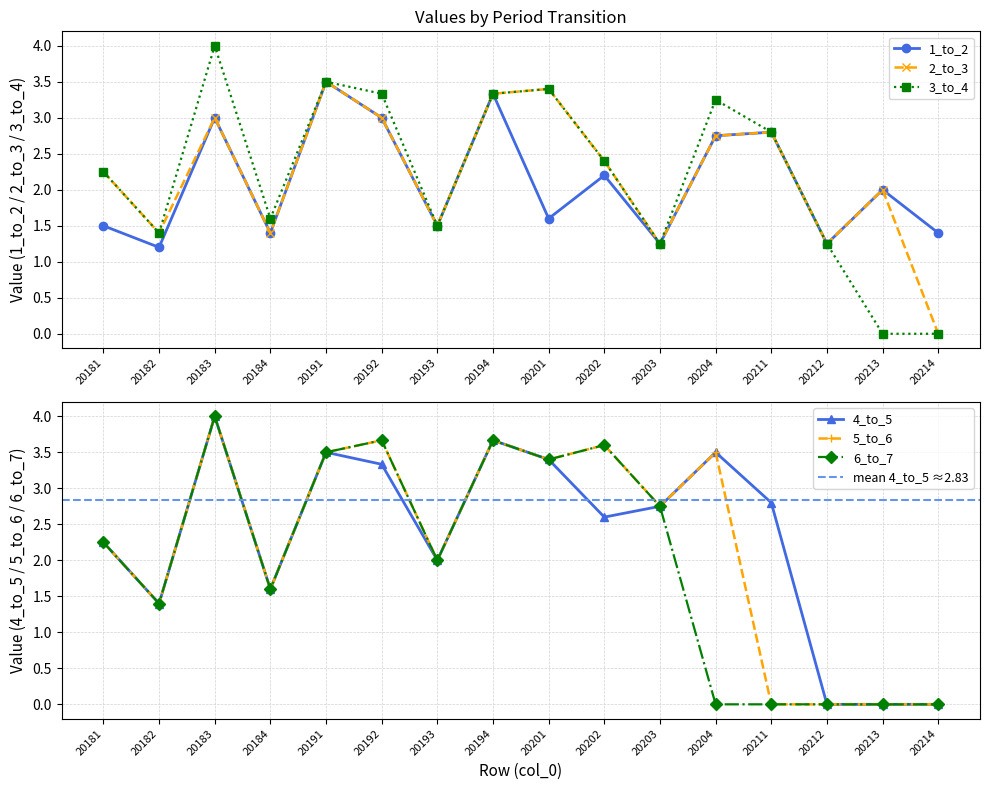

Which category has the lowest value across all series?

20214